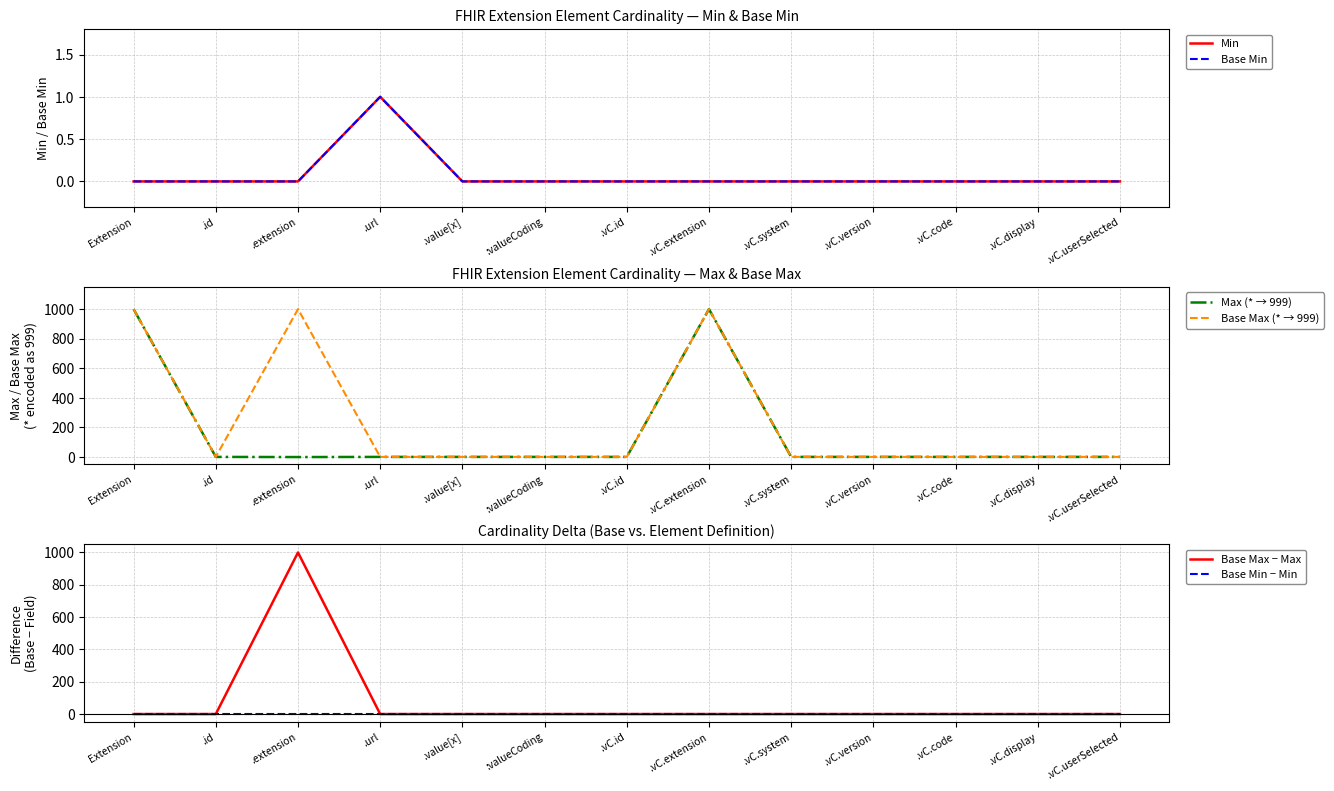

What is the label of the 8th point from the left?

.vC.extension